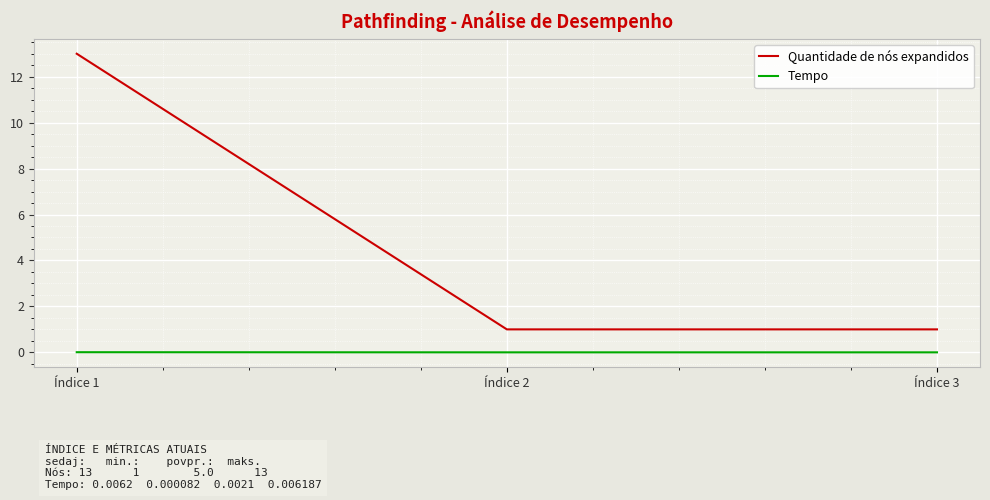

Rank the series by their maximum value, from highest to lowest.

Quantidade de nós expandidos, Tempo